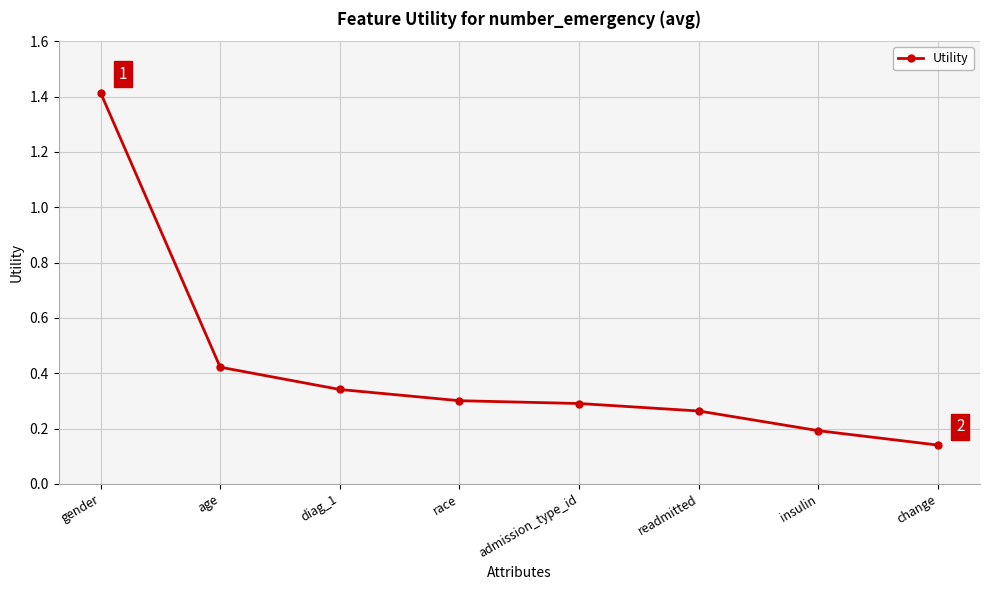

What is the label of the 4th point from the right?

admission_type_id